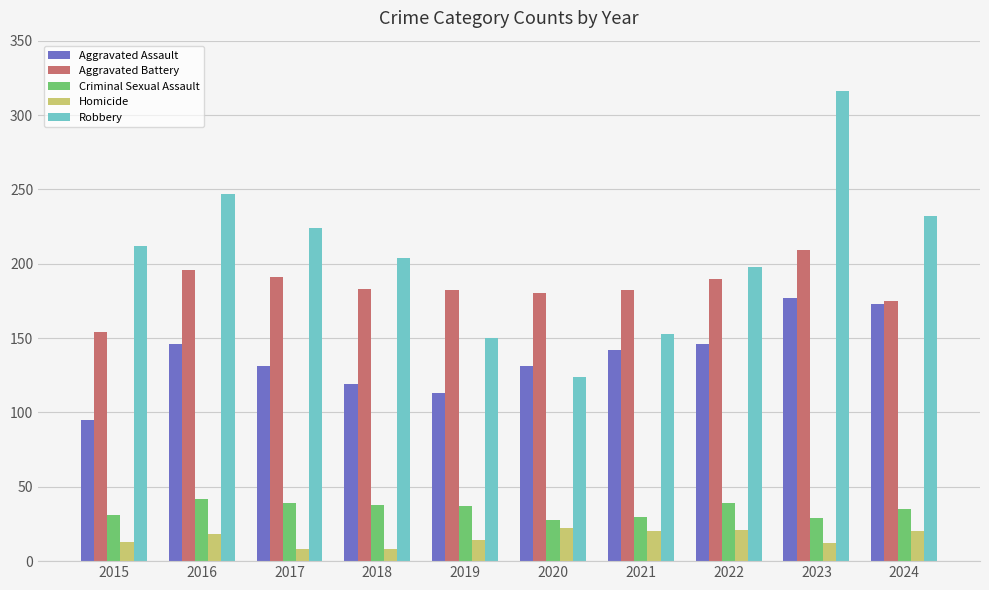

What is the difference between the Robbery values at 2015 and 2024?

20